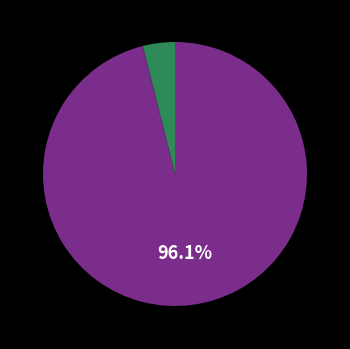

Is there a majority slice in this chart?

Yes